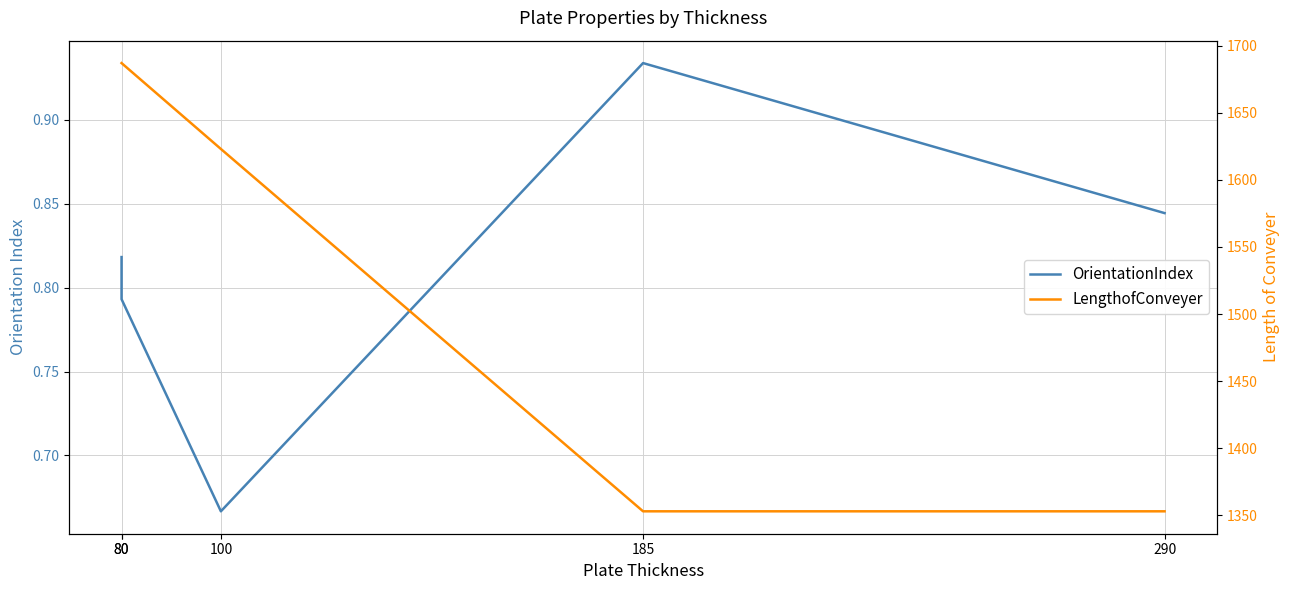

Reading left to right, transcribe all the data shown in this chart.

OrientationIndex: 0.8	0.8	0.7	0.9	0.8
LengthofConveyer: 1687.0	1687.0	1623.0	1353.0	1353.0